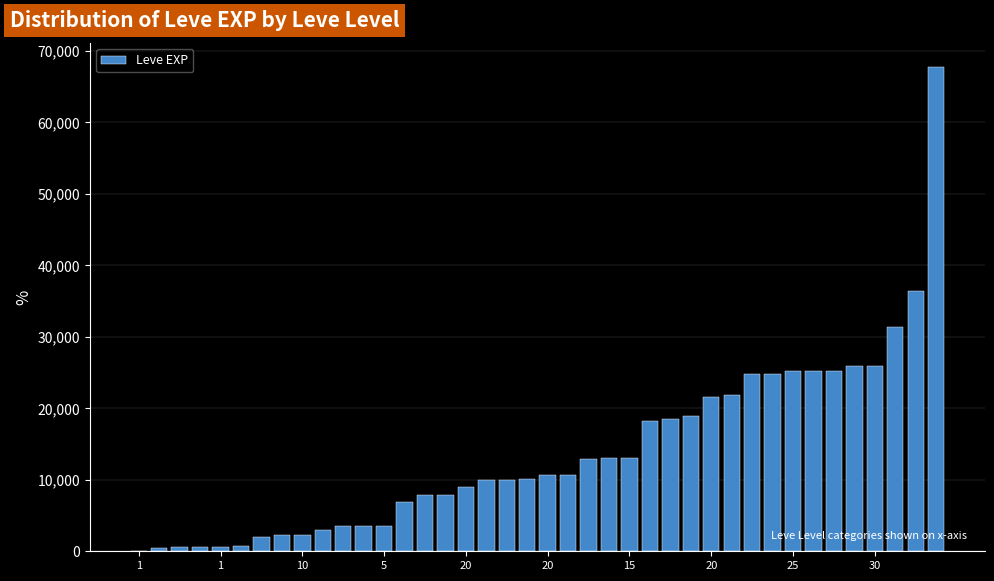

What is the sum of all values?

557211